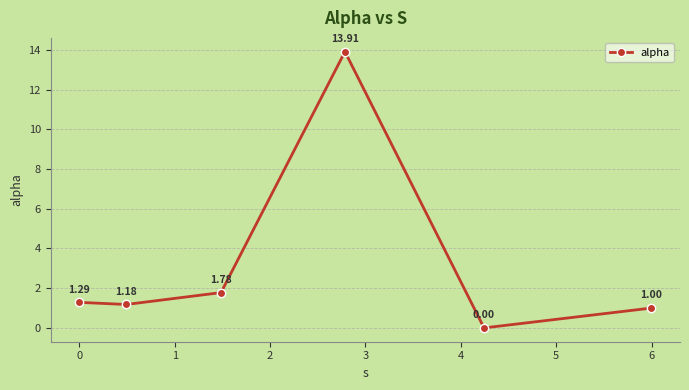

What is the difference between the maximum and minimum values?

13.9